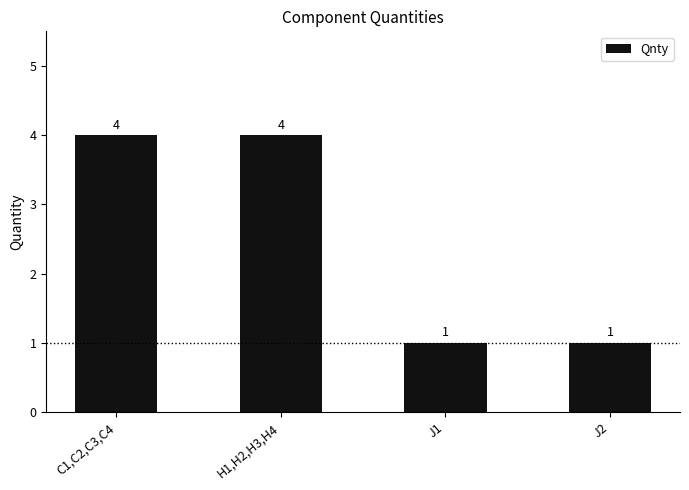

What is the maximum value shown in the chart?

4